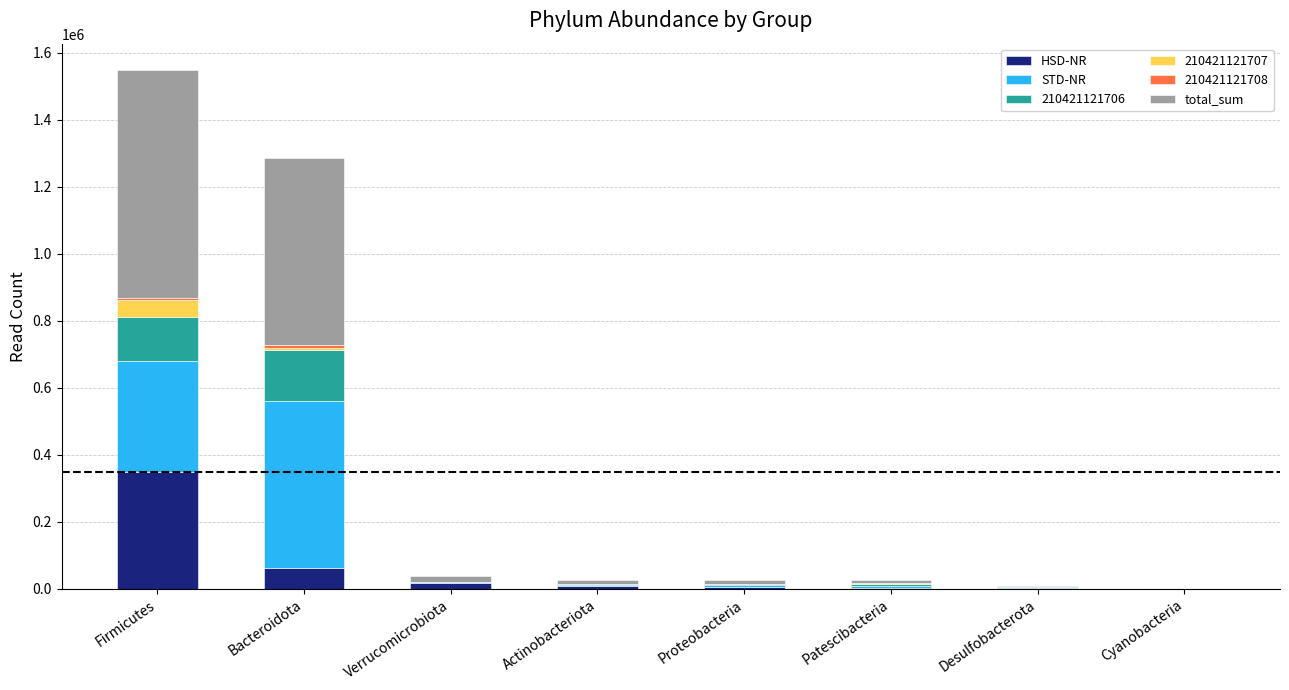

What is the highest value of the HSD-NR series?

349078